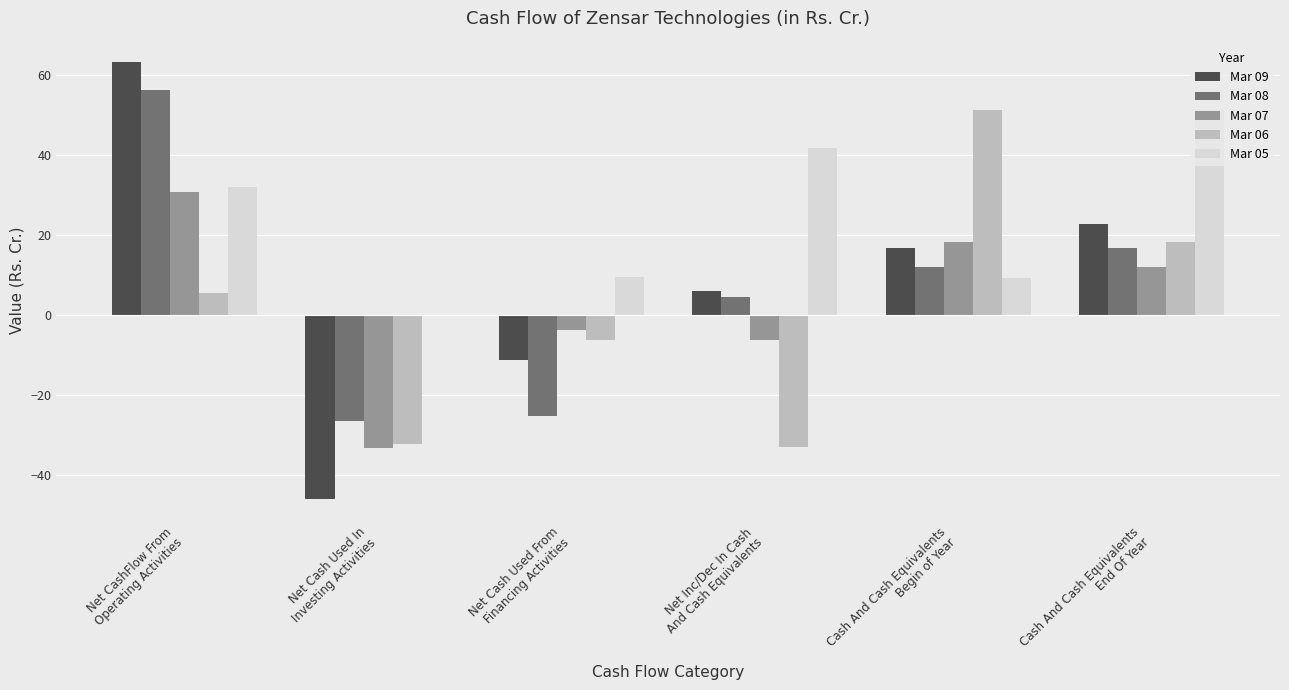

Which series has the largest total across all categories?

Mar 05